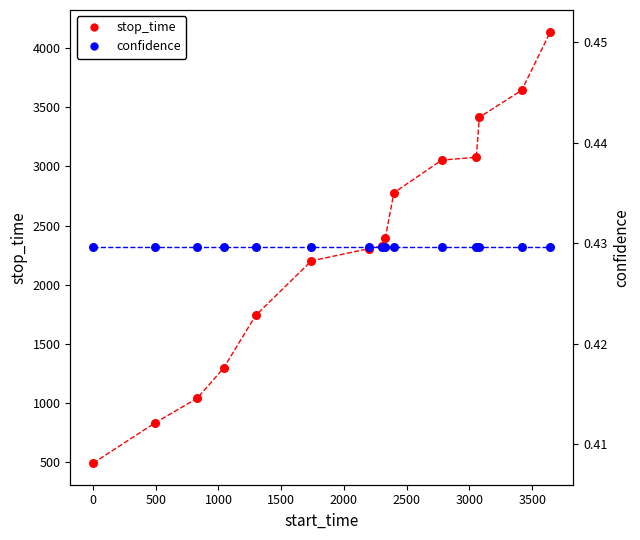

What are all the series names shown in the legend?

stop_time, confidence